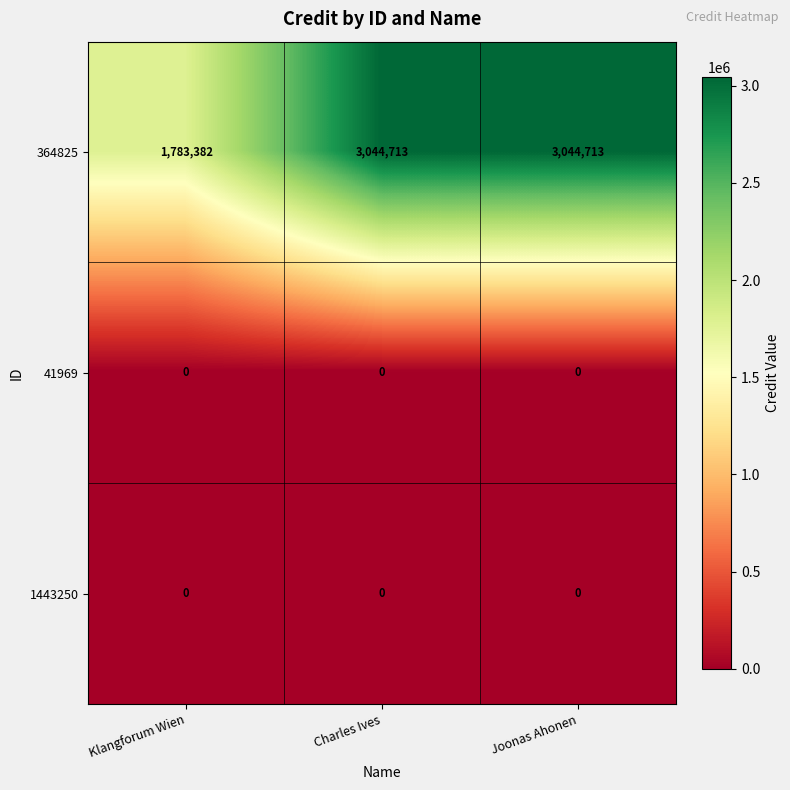

Which series has the widest spread of values?

364825